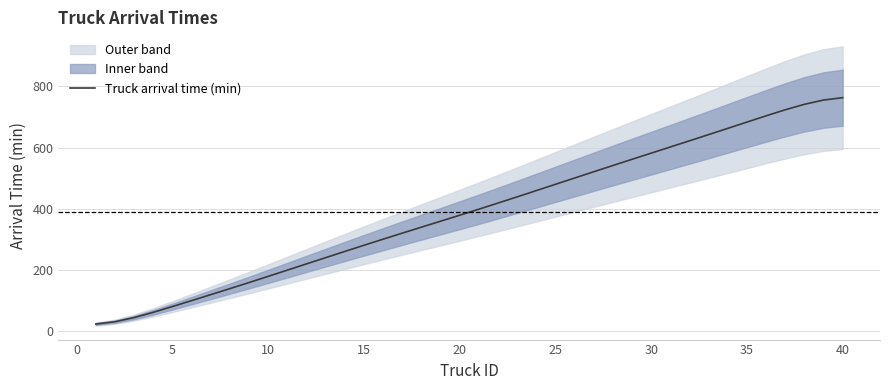

What is the smallest value displayed?

23.3